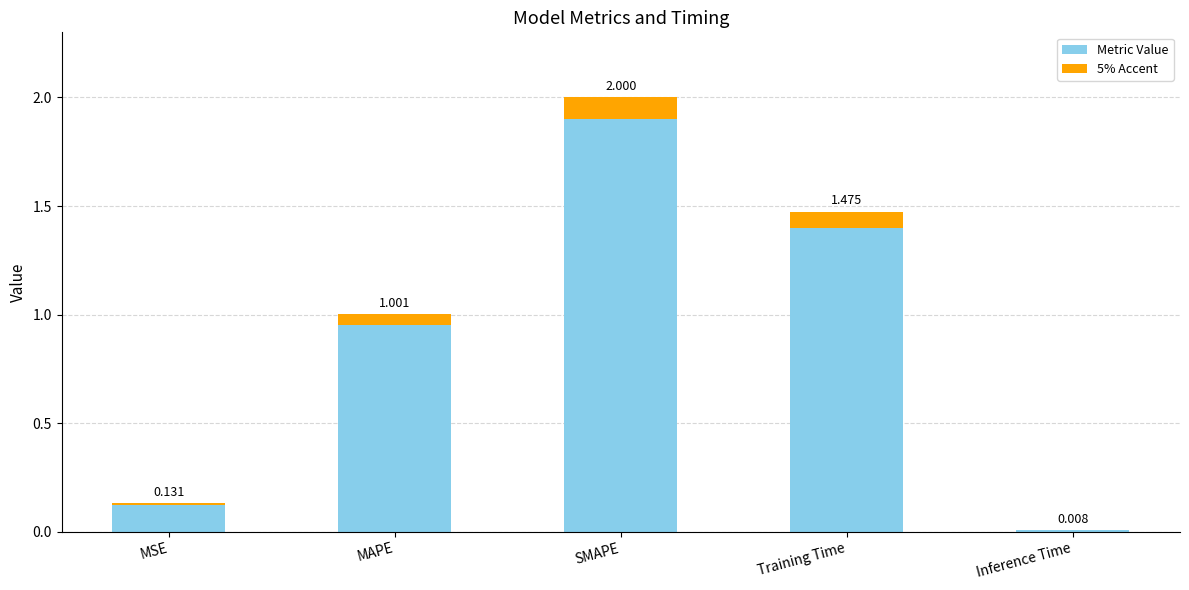

Which category has the lowest value in the Metric Value series?

Inference Time